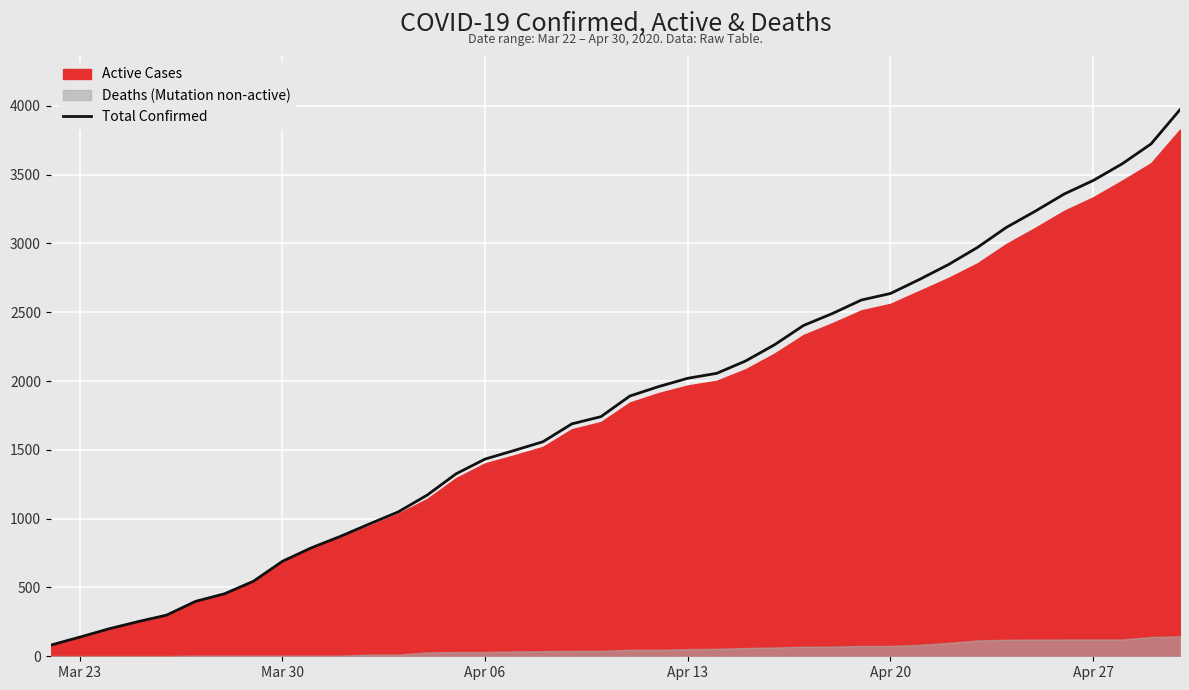

What is the highest value of the Total Confirmed series?

3972